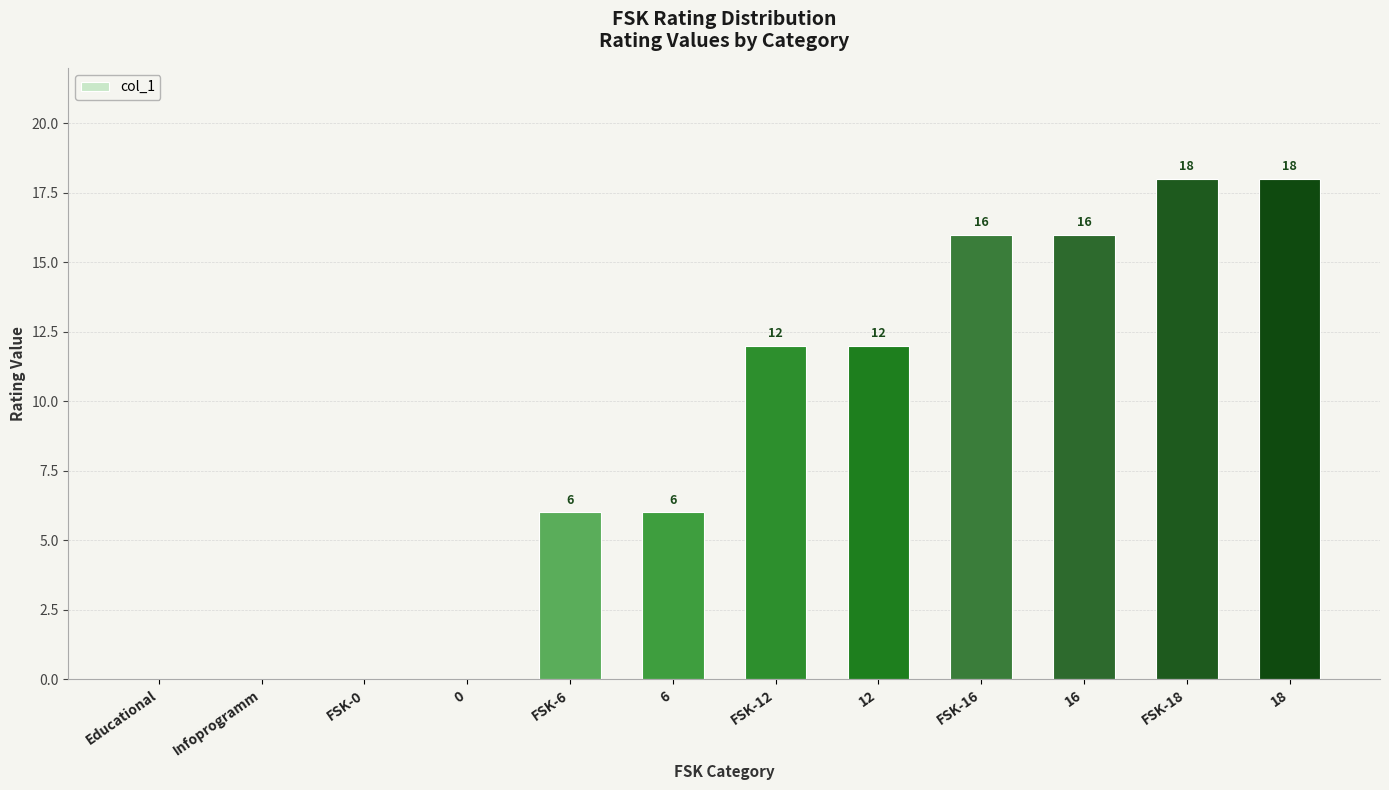

Which has a higher value, 18 or 0?

18